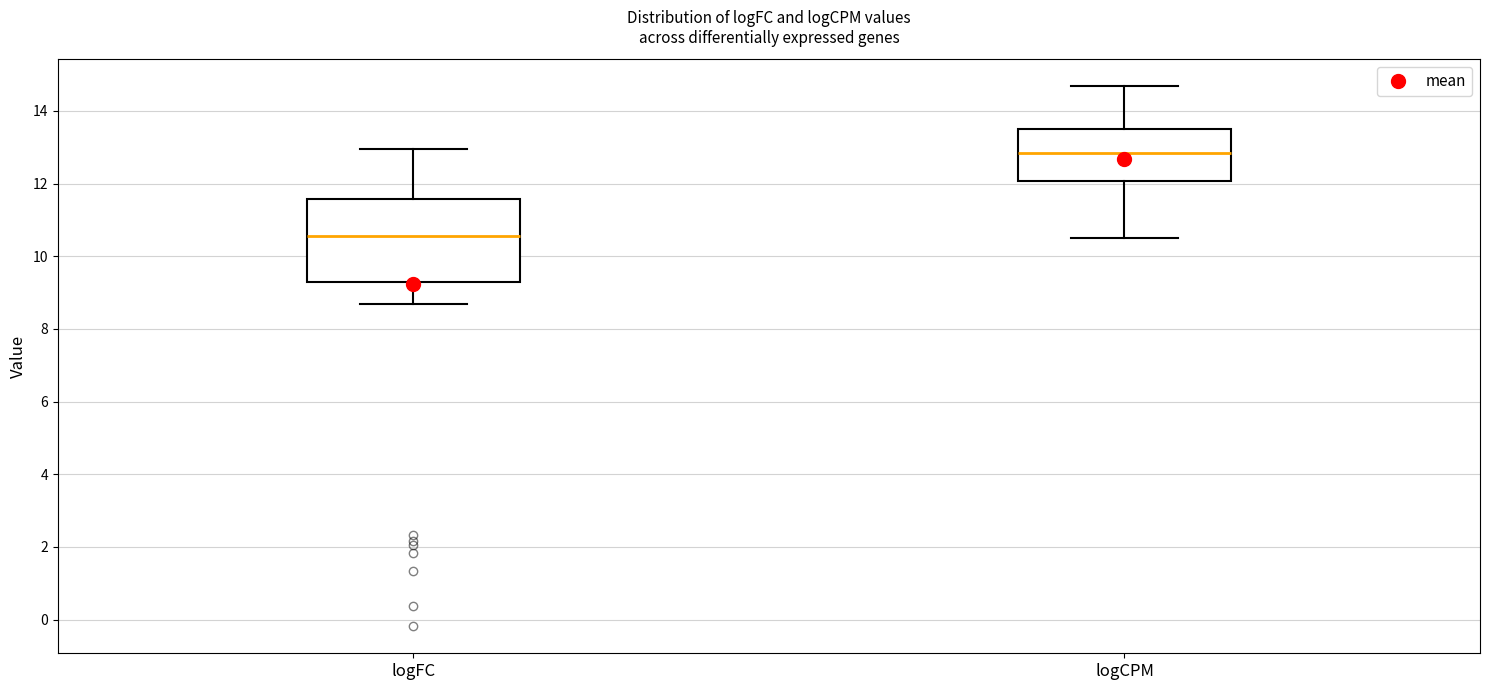

Which box's median line is the highest?

logCPM